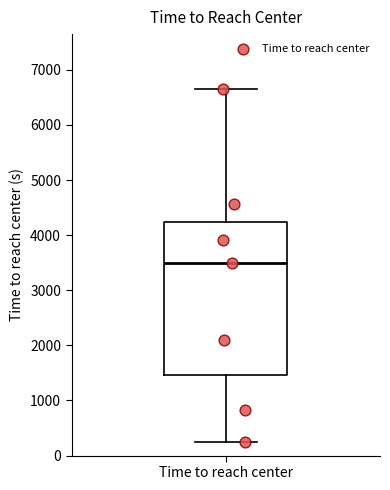

Where does the median line of the box for Time to reach center sit on the y-axis? The values are not printed on the chart, so give them approximately, as read against the axis.

3500